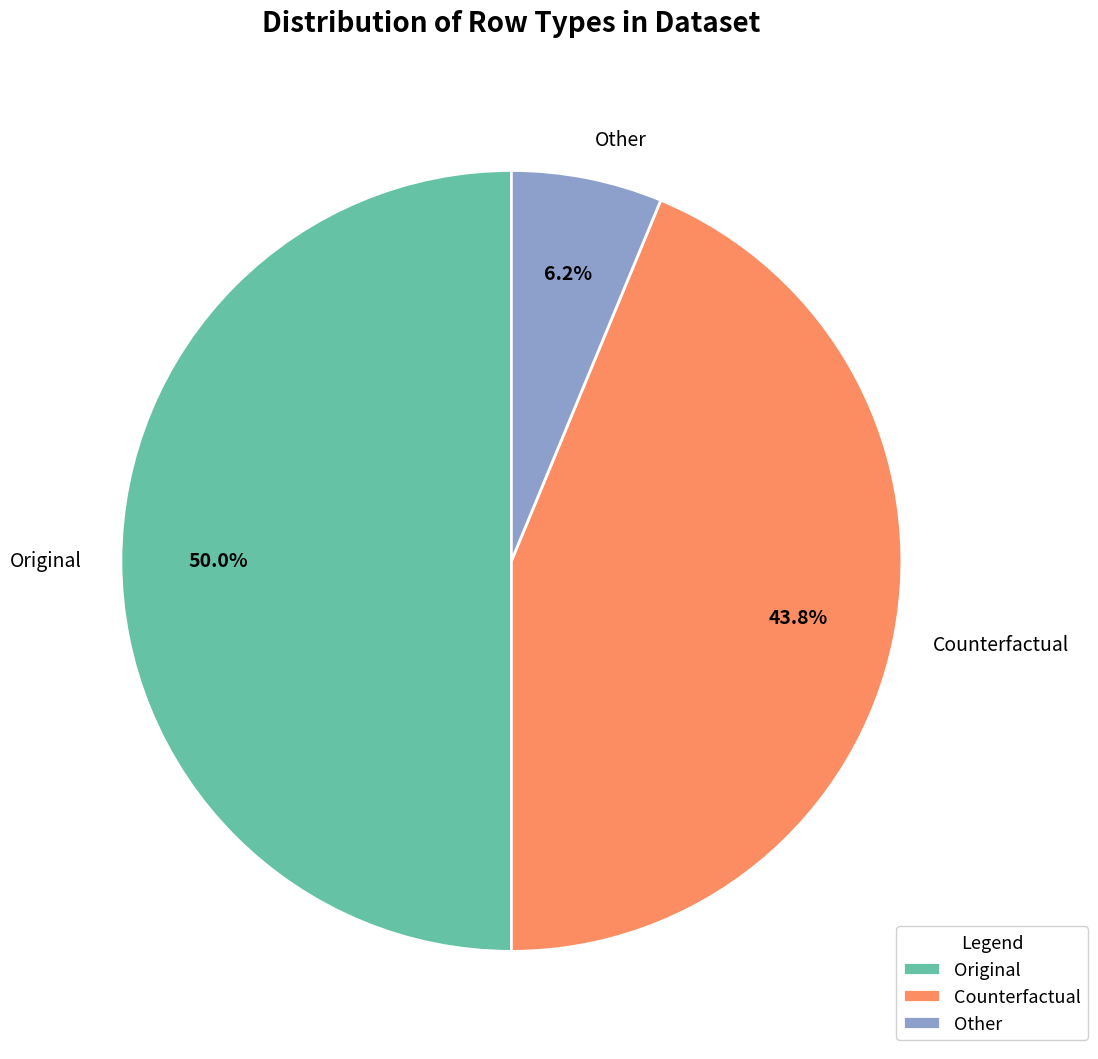

To the nearest percent, what percentage of the pie is Other?

6%